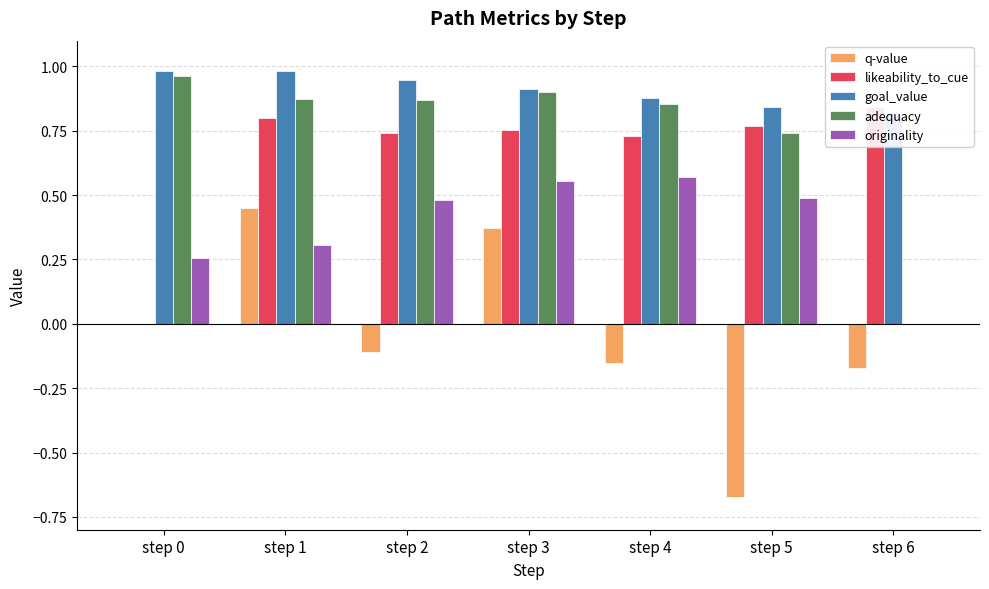

What is the approximate value of originality at step 1?

0.3